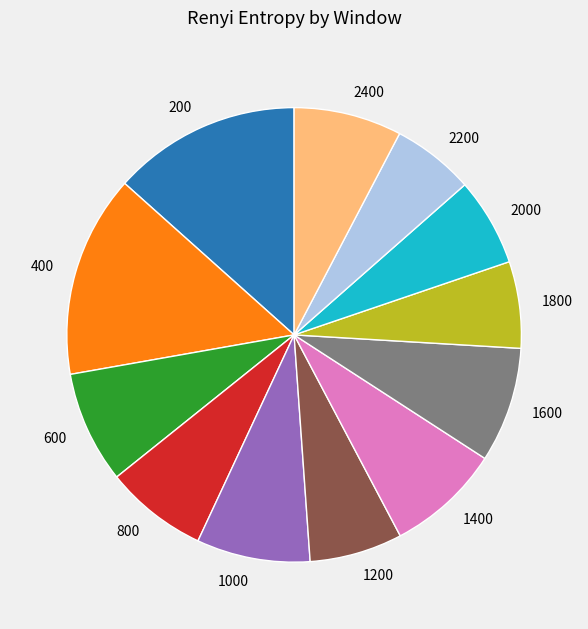

Approximately how many times larger is the value at 1000 compared to 600?

1.0